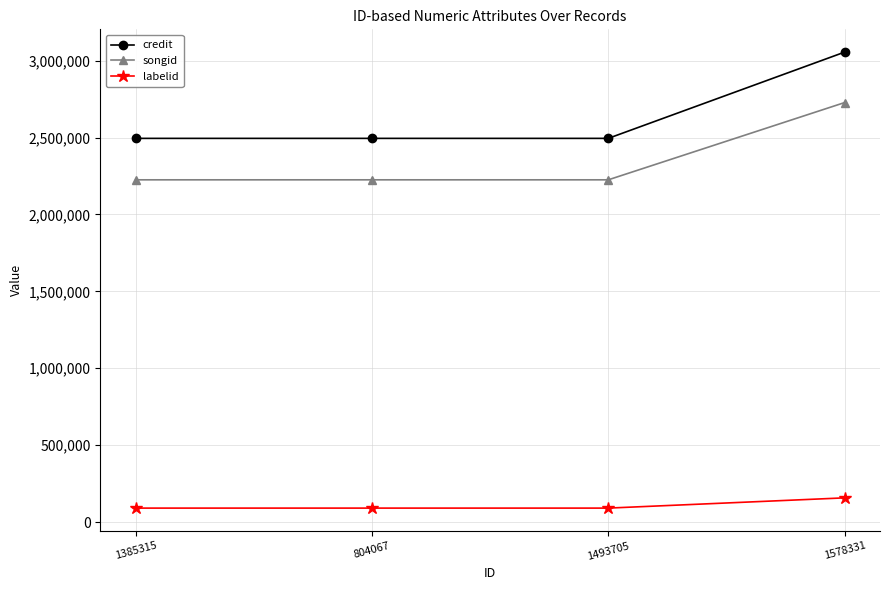

Which series has the largest total across all categories?

credit